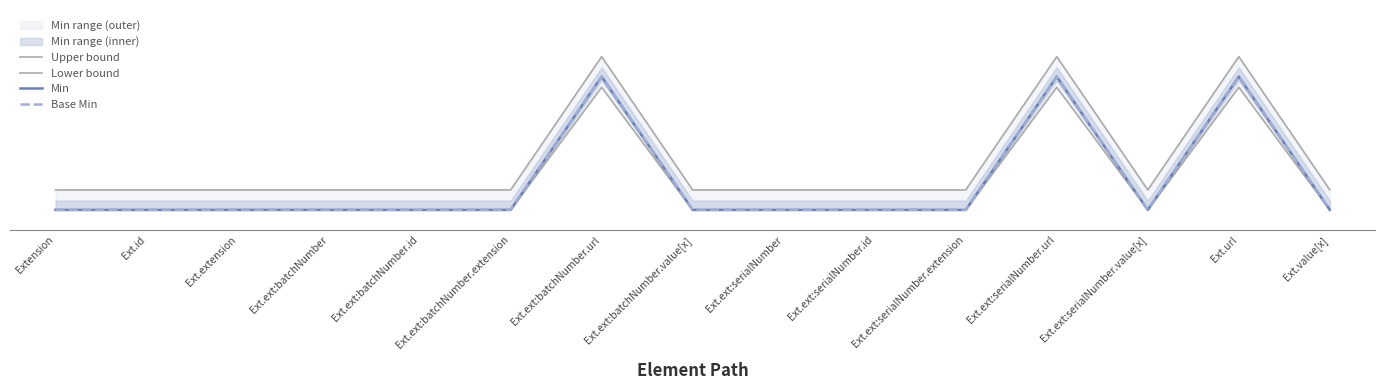

What is the maximum value for Upper bound?

1.1